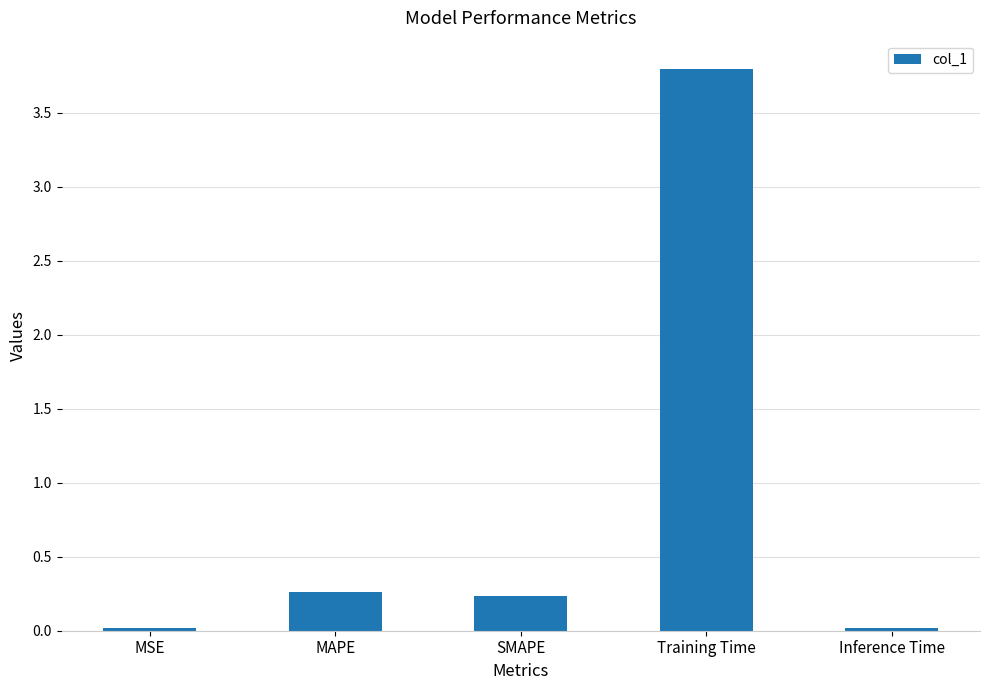

What is the sum of all values?

4.3